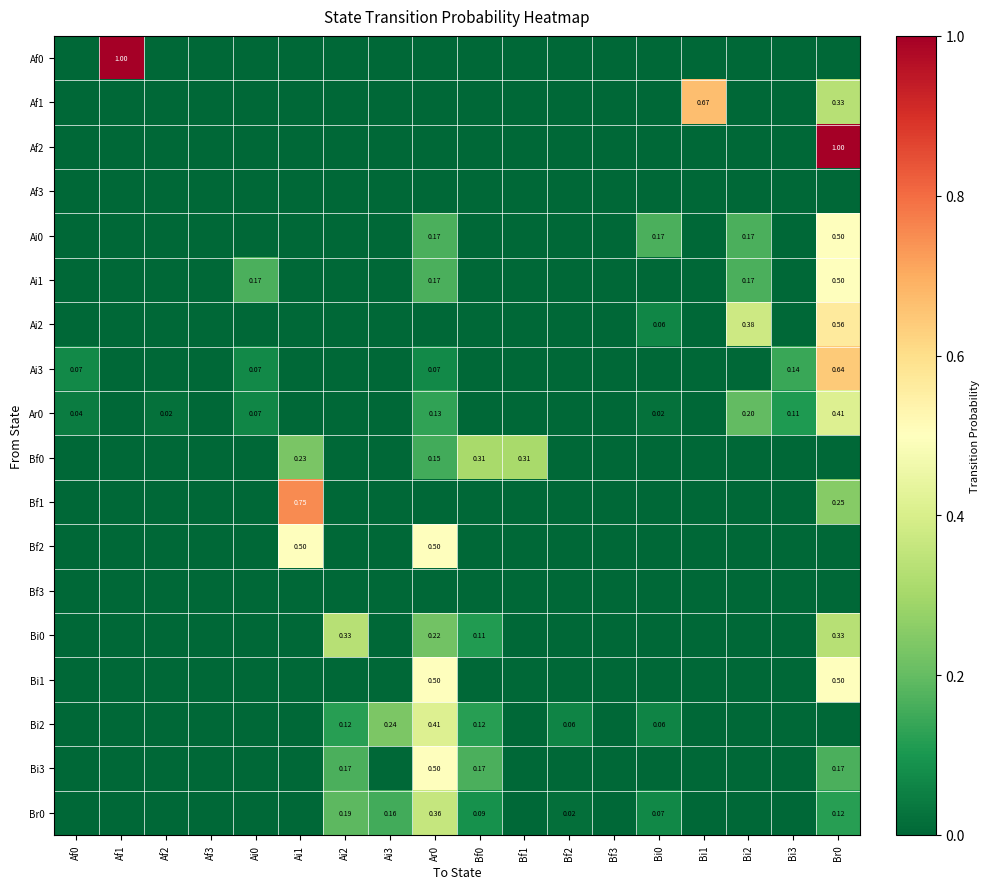

What is the maximum value shown in the chart?

1.0